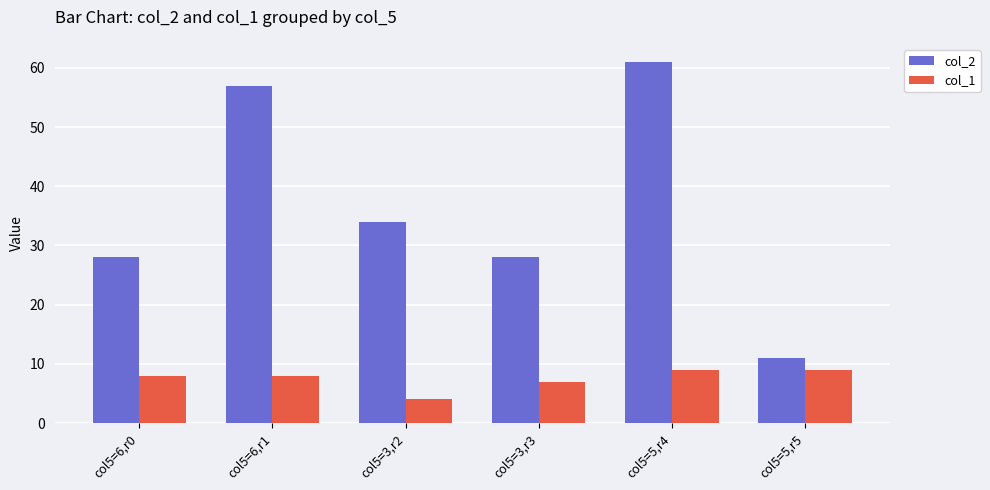

What is the difference between the highest and lowest values at col5=6,r1?

49